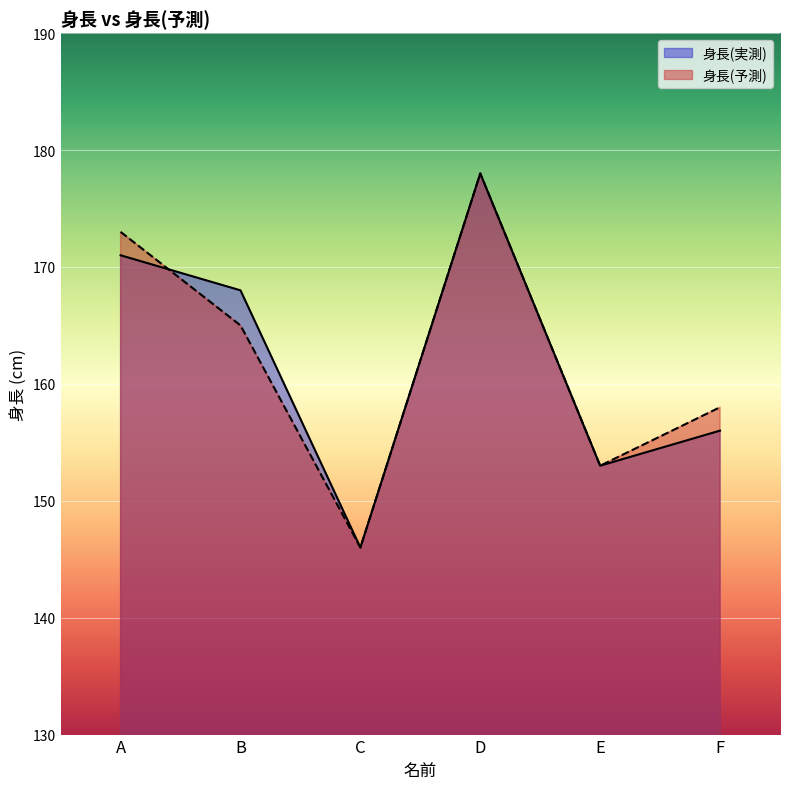

Which series has the widest spread of values?

身長(実測)